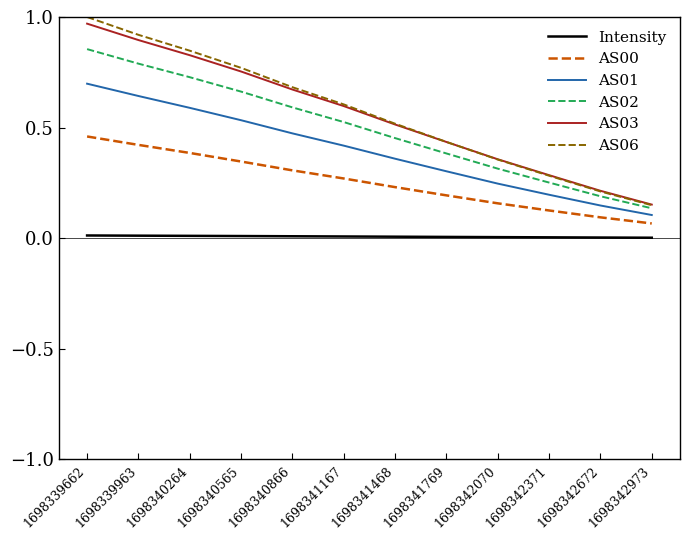

At which category is the sum across all series the highest?

1698339662